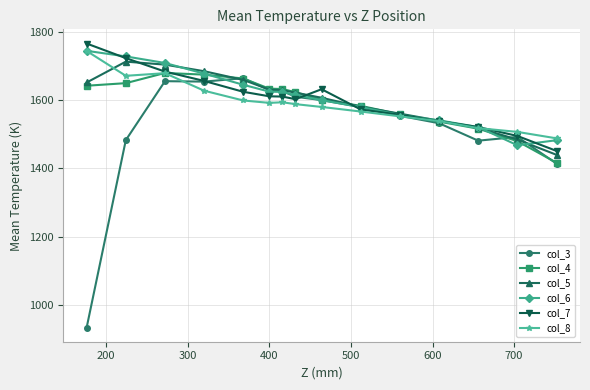

What is the value of the col_5 point at the 9th from the left?

1607.8